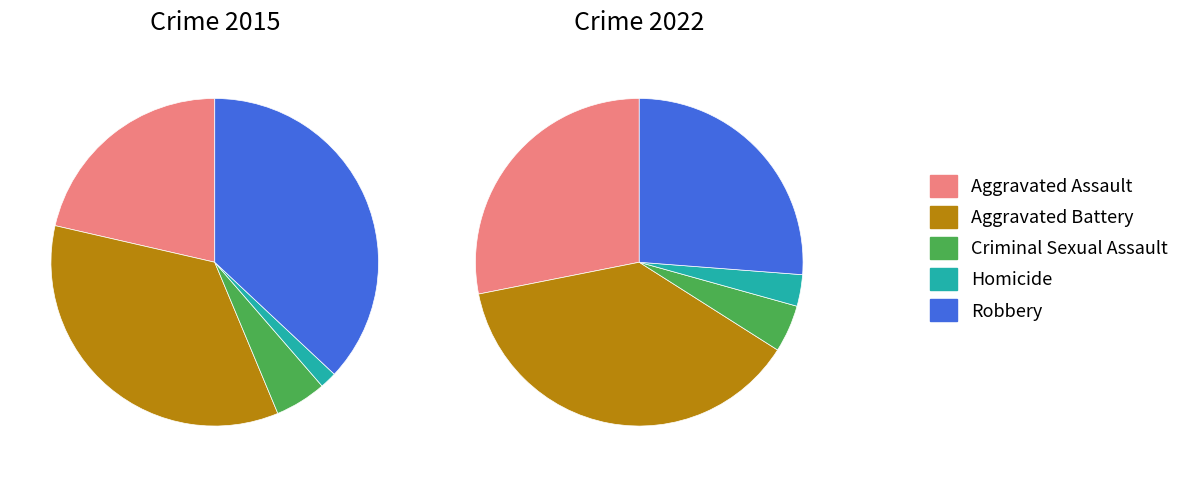

Which series has the widest spread of values?

values_2022